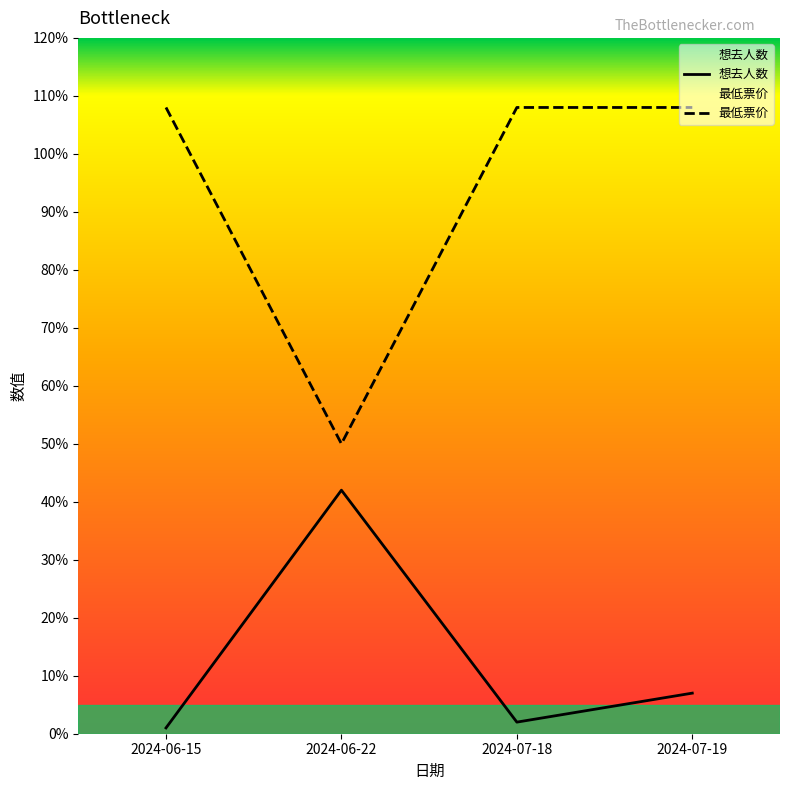

Which series changed the most between 2024-06-22 and 2024-07-18?

最低票价